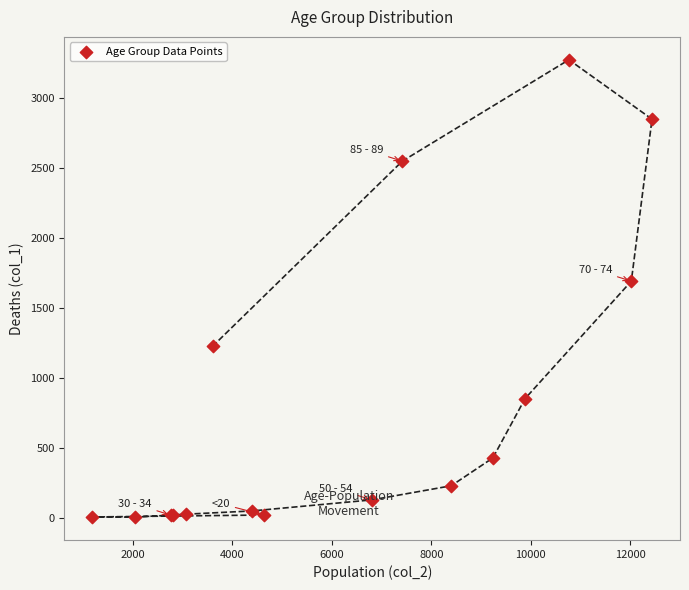

What Y value in the scatter plot is closest to 1638?

1690